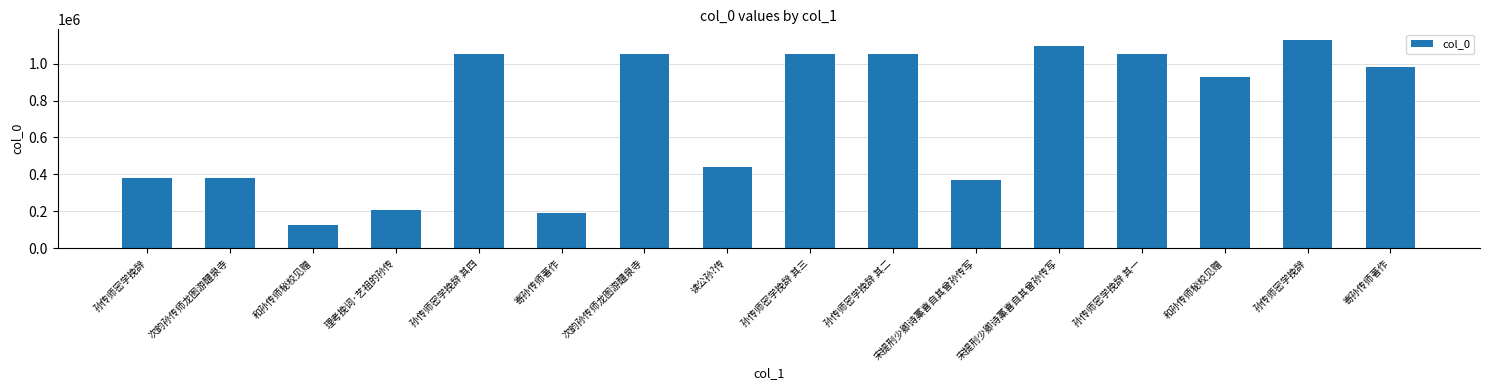

How many data points are less than 982398?

8